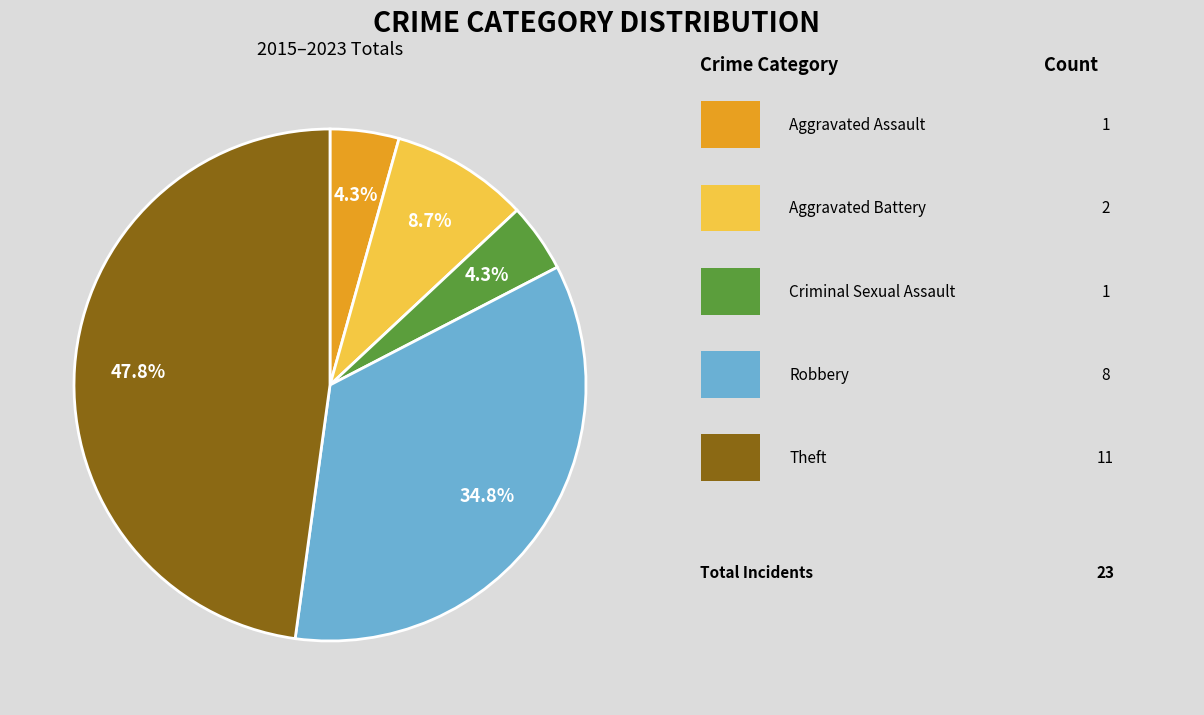

Is there a majority slice in this chart?

No